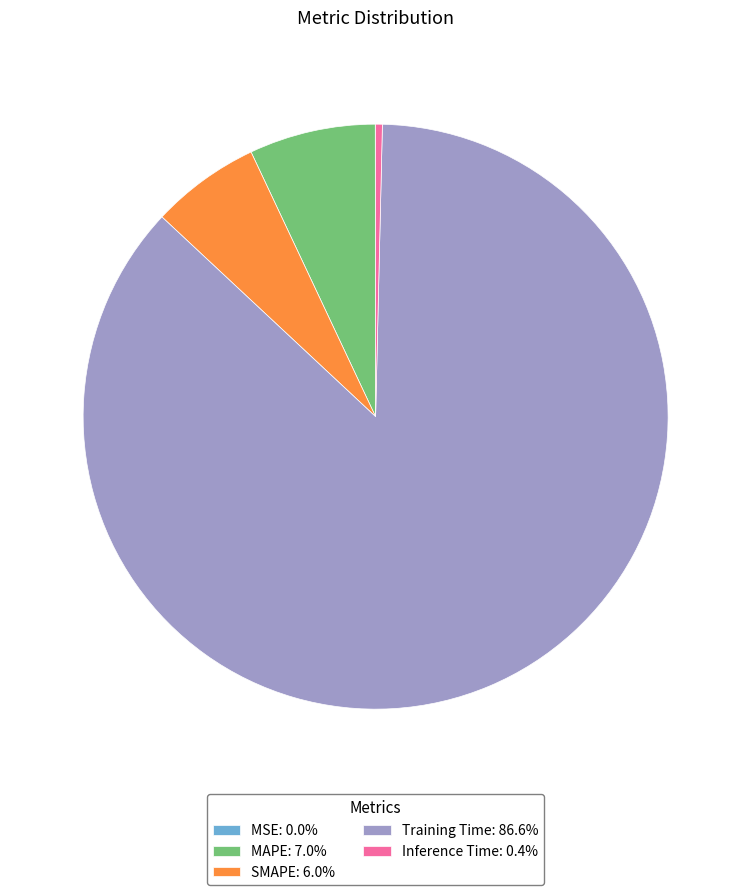

Combined, do Inference Time: 0.4% and SMAPE: 6.0% account for over 50%?

No